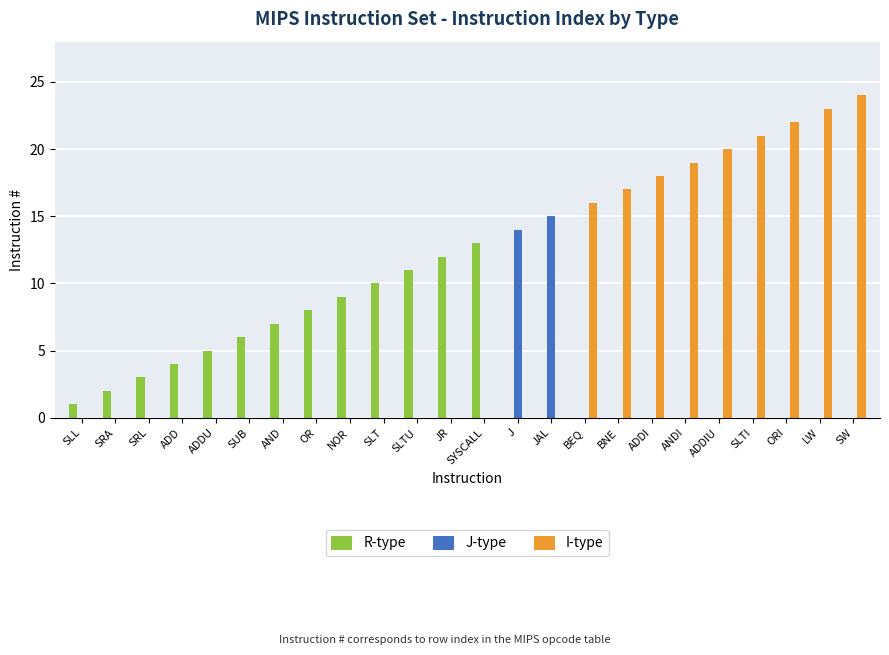

Reading left to right, what are all the values shown in this chart?

R-type: SLL=1	SRA=2	SRL=3	ADD=4	ADDU=5	SUB=6	AND=7	OR=8	NOR=9	SLT=10	SLTU=11	JR=12	SYSCALL=13	J=0	JAL=0	BEQ=0	BNE=0	ADDI=0	ANDI=0	ADDIU=0	SLTI=0	ORI=0	LW=0	SW=0
J-type: SLL=0	SRA=0	SRL=0	ADD=0	ADDU=0	SUB=0	AND=0	OR=0	NOR=0	SLT=0	SLTU=0	JR=0	SYSCALL=0	J=14	JAL=15	BEQ=0	BNE=0	ADDI=0	ANDI=0	ADDIU=0	SLTI=0	ORI=0	LW=0	SW=0
I-type: SLL=0	SRA=0	SRL=0	ADD=0	ADDU=0	SUB=0	AND=0	OR=0	NOR=0	SLT=0	SLTU=0	JR=0	SYSCALL=0	J=0	JAL=0	BEQ=16	BNE=17	ADDI=18	ANDI=19	ADDIU=20	SLTI=21	ORI=22	LW=23	SW=24